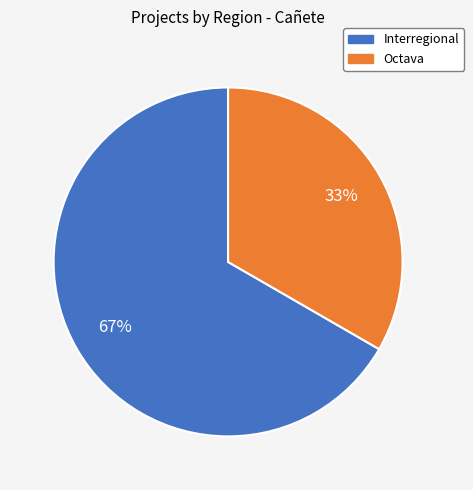

How many segments does this pie chart have?

2